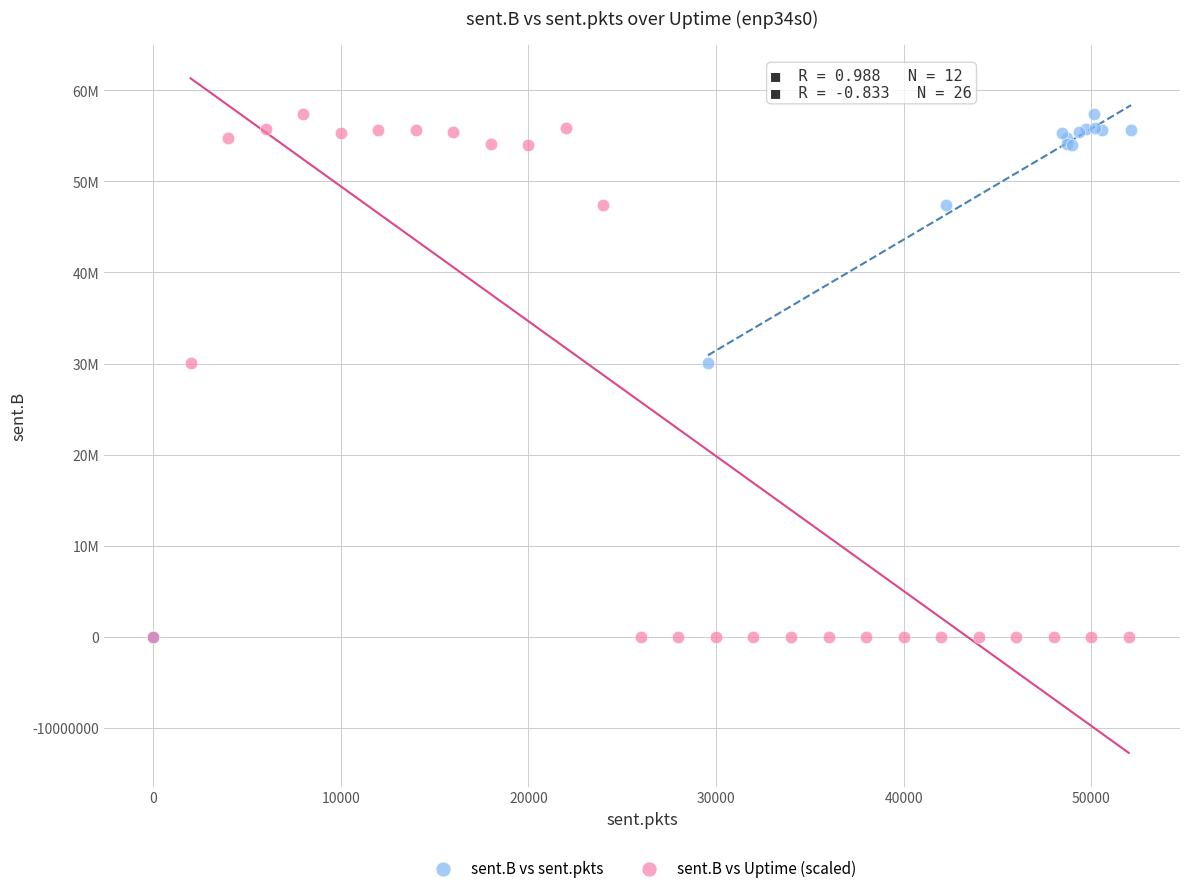

What are all the series names shown in the legend?

sent.B vs sent.pkts, sent.B vs Uptime (scaled)